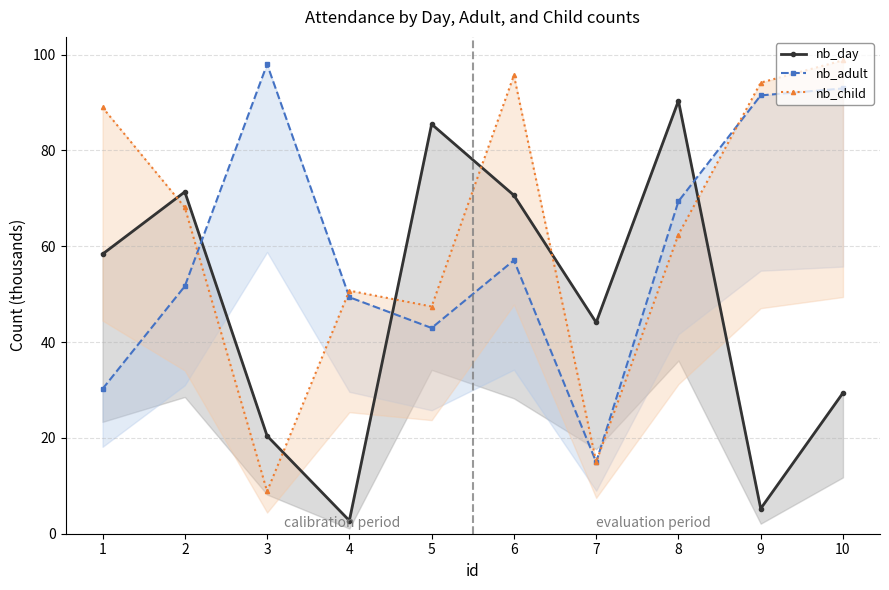

At how many categories does at least one series exceed 89?

5